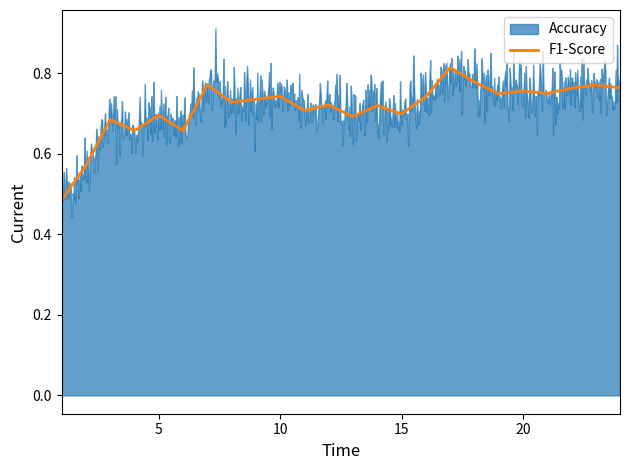

Rank the series by their maximum value, from lowest to highest.

F1-Score, Accuracy